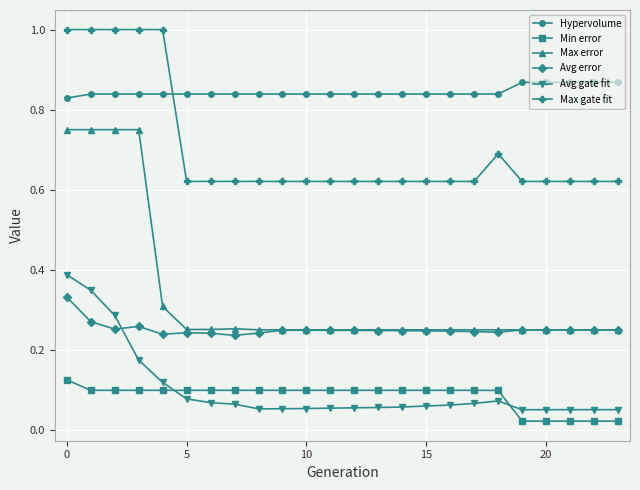

What is the highest value of the Max gate fit series?

1.0